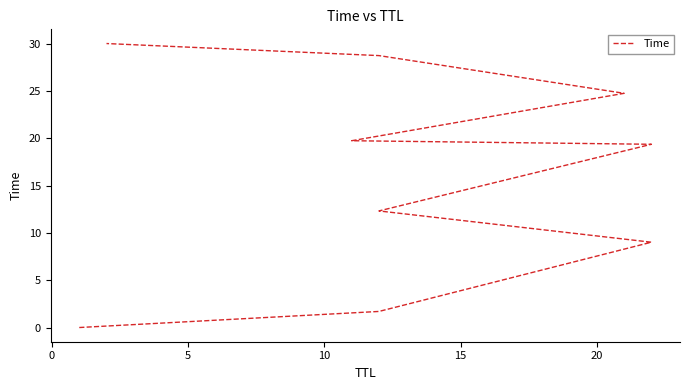

Does the chart display data point markers on the line(s)?

No